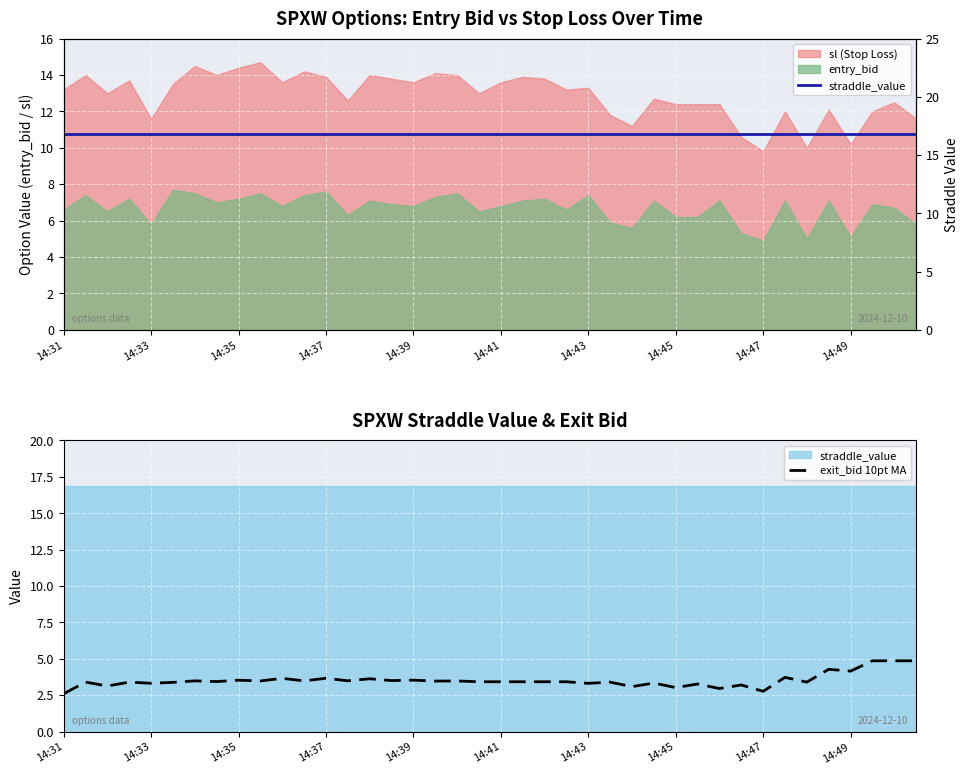

What is the value of the exit_bid 10pt MA point at the 15th from the left?

3.6